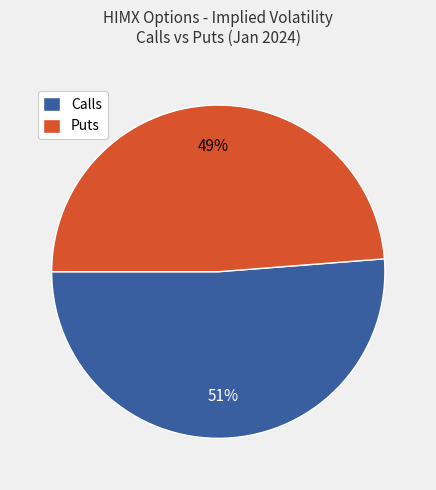

Is there a majority slice in this chart?

Yes